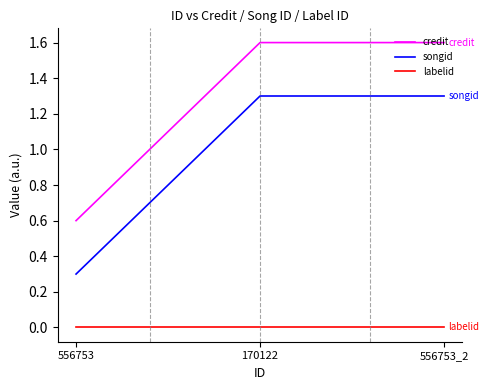

Reading right to left, list all the values displayed in this chart.

credit: 556753_2=1.6	170122=1.6	556753=0.6
songid: 556753_2=1.3	170122=1.3	556753=0.3
labelid: 556753_2=0.0	170122=0.0	556753=0.0